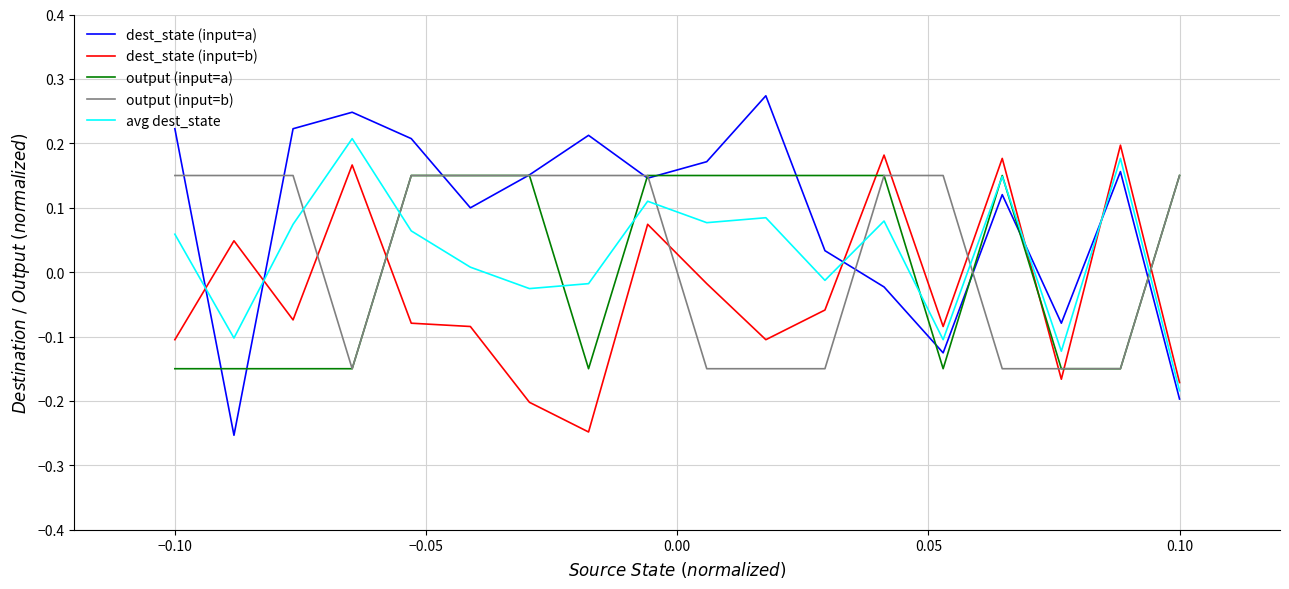

After their last crossing, which series has the higher values: dest_state (input=a) or dest_state (input=b)?

dest_state (input=b)